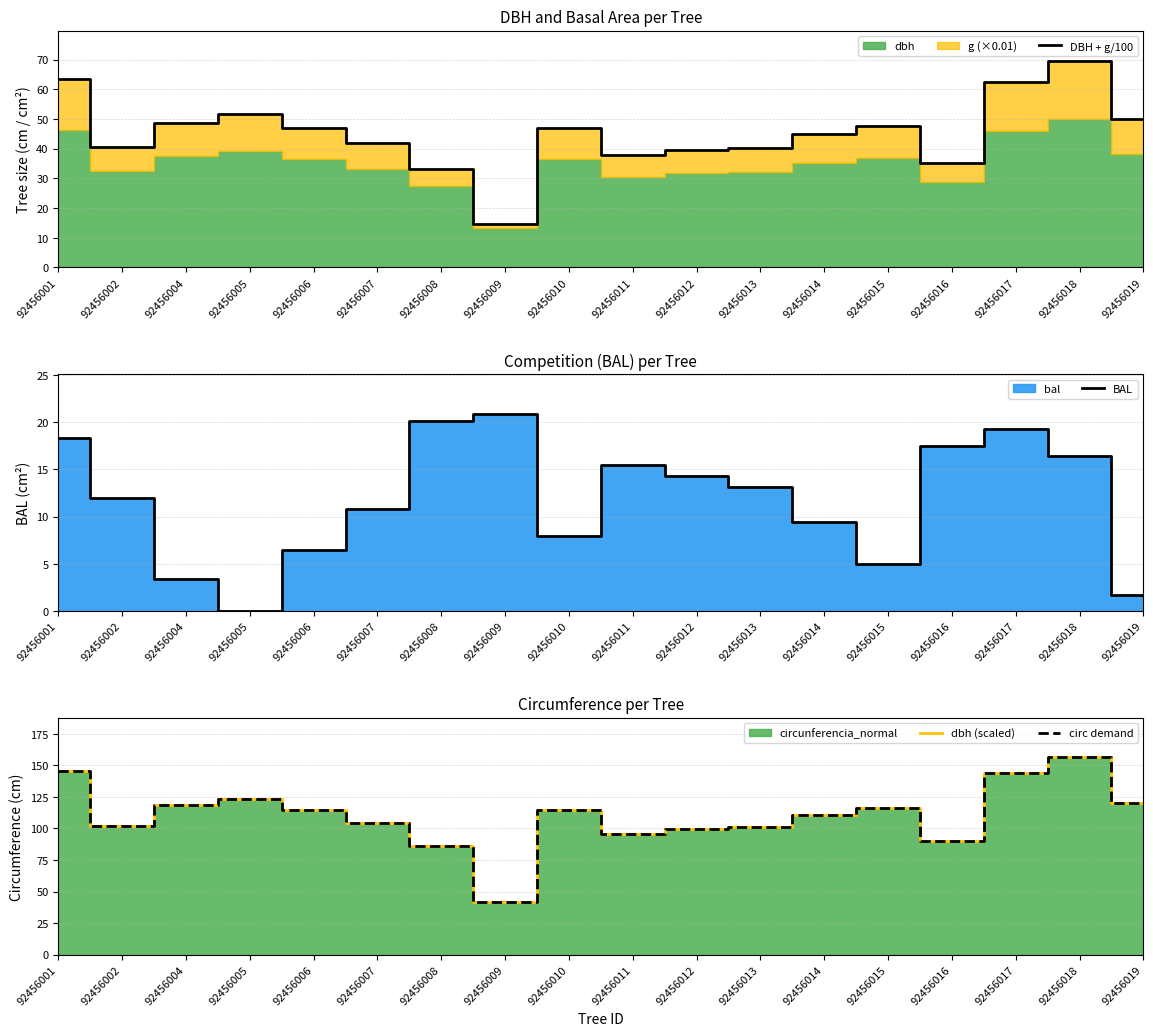

Which category has the highest value in the dbh (scaled) series?

92456018